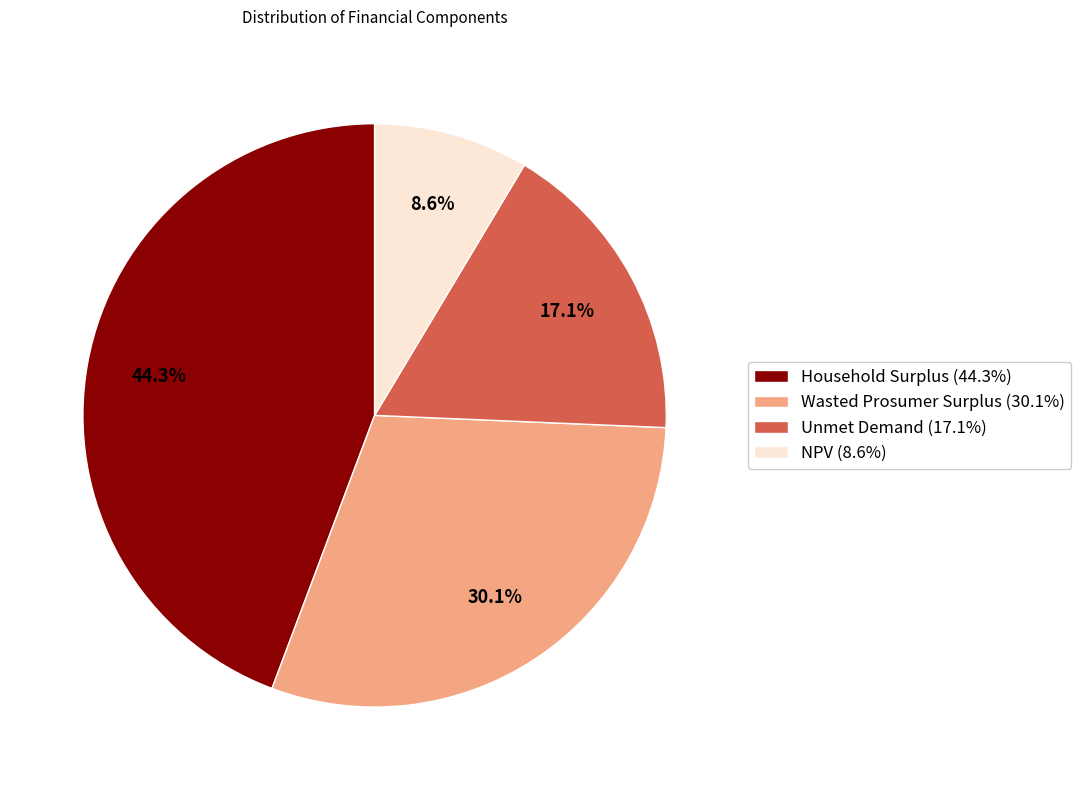

Is there any slice that represents more than half of the pie?

No